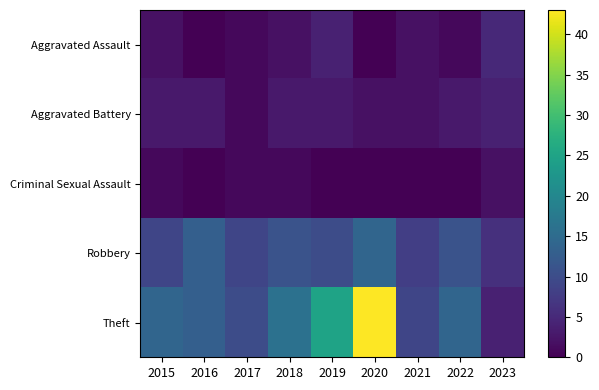

Count the number of data series in this chart.

5